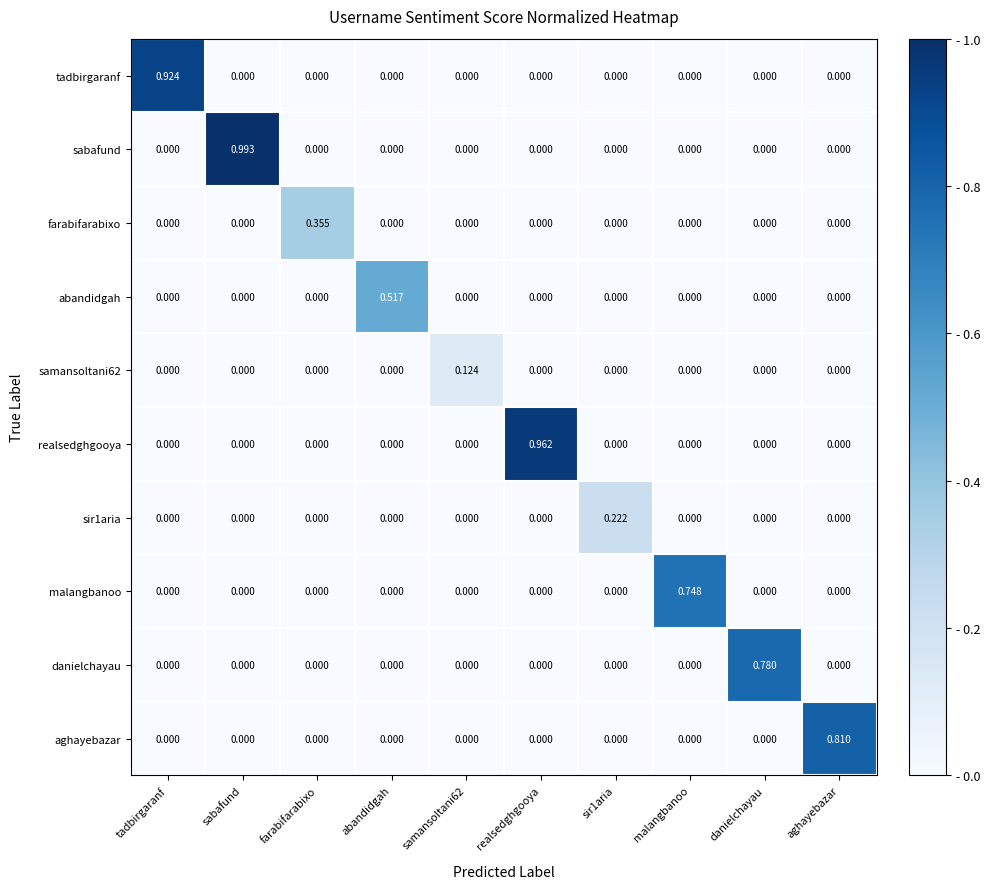

At which category is the sum across all series the highest?

sabafund